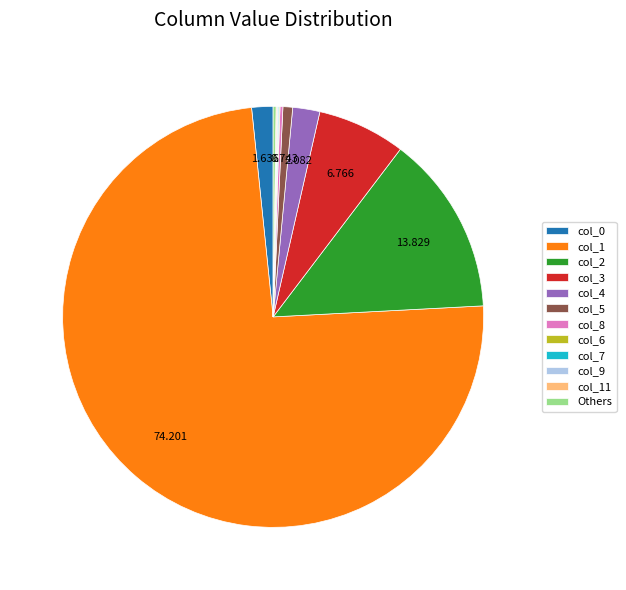

Is there any slice that represents more than half of the pie?

Yes